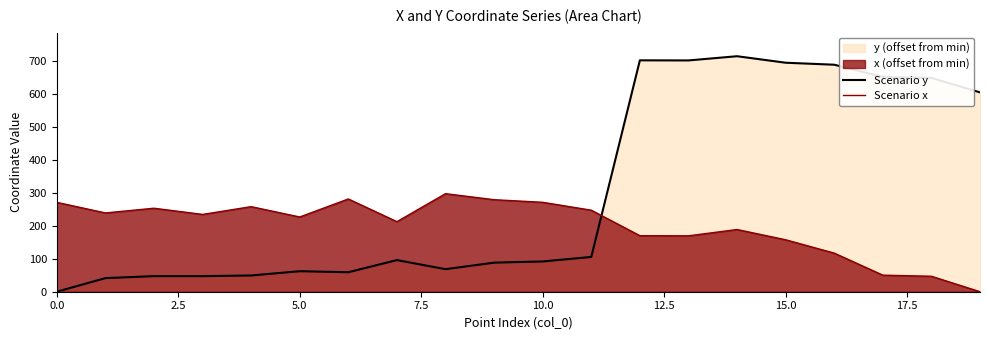

At how many categories does at least one series exceed 85?

20